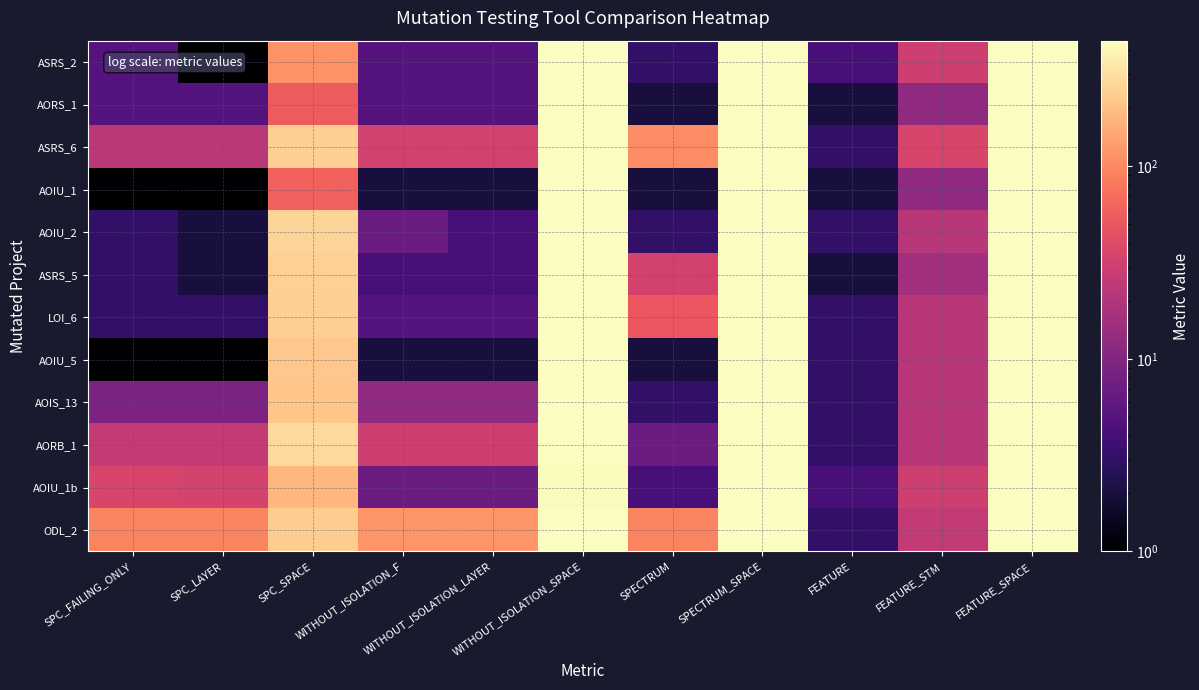

Reading left to right, list all the values displayed in this chart.

ASRS_2: SPC_FAILING_ONLY=5	SPC_LAYER=1	SPC_SPACE=112	WITHOUT_ISOLATION_F=5	WITHOUT_ISOLATION_LAYER=5	WITHOUT_ISOLATION_SPACE=449	SPECTRUM=3	SPECTRUM_SPACE=449	FEATURE=4	FEATURE_STM=30	FEATURE_SPACE=449
AORS_1: SPC_FAILING_ONLY=5	SPC_LAYER=5	SPC_SPACE=55	WITHOUT_ISOLATION_F=5	WITHOUT_ISOLATION_LAYER=5	WITHOUT_ISOLATION_SPACE=439	SPECTRUM=2	SPECTRUM_SPACE=449	FEATURE=2	FEATURE_STM=12	FEATURE_SPACE=449
ASRS_6: SPC_FAILING_ONLY=23	SPC_LAYER=23	SPC_SPACE=246	WITHOUT_ISOLATION_F=32	WITHOUT_ISOLATION_LAYER=32	WITHOUT_ISOLATION_SPACE=449	SPECTRUM=104	SPECTRUM_SPACE=449	FEATURE=3	FEATURE_STM=35	FEATURE_SPACE=449
AOIU_1: SPC_FAILING_ONLY=1	SPC_LAYER=1	SPC_SPACE=58	WITHOUT_ISOLATION_F=2	WITHOUT_ISOLATION_LAYER=2	WITHOUT_ISOLATION_SPACE=439	SPECTRUM=2	SPECTRUM_SPACE=449	FEATURE=2	FEATURE_STM=12	FEATURE_SPACE=449
AOIU_2: SPC_FAILING_ONLY=3	SPC_LAYER=2	SPC_SPACE=260	WITHOUT_ISOLATION_F=7	WITHOUT_ISOLATION_LAYER=4	WITHOUT_ISOLATION_SPACE=439	SPECTRUM=3	SPECTRUM_SPACE=449	FEATURE=3	FEATURE_STM=22	FEATURE_SPACE=449
ASRS_5: SPC_FAILING_ONLY=3	SPC_LAYER=2	SPC_SPACE=249	WITHOUT_ISOLATION_F=4	WITHOUT_ISOLATION_LAYER=4	WITHOUT_ISOLATION_SPACE=449	SPECTRUM=33	SPECTRUM_SPACE=449	FEATURE=2	FEATURE_STM=16	FEATURE_SPACE=449
LOI_6: SPC_FAILING_ONLY=3	SPC_LAYER=3	SPC_SPACE=244	WITHOUT_ISOLATION_F=5	WITHOUT_ISOLATION_LAYER=5	WITHOUT_ISOLATION_SPACE=439	SPECTRUM=51	SPECTRUM_SPACE=449	FEATURE=3	FEATURE_STM=22	FEATURE_SPACE=449
AOIU_5: SPC_FAILING_ONLY=1	SPC_LAYER=1	SPC_SPACE=224	WITHOUT_ISOLATION_F=2	WITHOUT_ISOLATION_LAYER=2	WITHOUT_ISOLATION_SPACE=439	SPECTRUM=2	SPECTRUM_SPACE=449	FEATURE=3	FEATURE_STM=22	FEATURE_SPACE=449
AOIS_13: SPC_FAILING_ONLY=9	SPC_LAYER=9	SPC_SPACE=219	WITHOUT_ISOLATION_F=12	WITHOUT_ISOLATION_LAYER=12	WITHOUT_ISOLATION_SPACE=439	SPECTRUM=3	SPECTRUM_SPACE=449	FEATURE=3	FEATURE_STM=22	FEATURE_SPACE=449
AORB_1: SPC_FAILING_ONLY=26	SPC_LAYER=26	SPC_SPACE=284	WITHOUT_ISOLATION_F=30	WITHOUT_ISOLATION_LAYER=30	WITHOUT_ISOLATION_SPACE=439	SPECTRUM=7	SPECTRUM_SPACE=449	FEATURE=3	FEATURE_STM=22	FEATURE_SPACE=449
AOIU_1b: SPC_FAILING_ONLY=35	SPC_LAYER=34	SPC_SPACE=180	WITHOUT_ISOLATION_F=7	WITHOUT_ISOLATION_LAYER=7	WITHOUT_ISOLATION_SPACE=437	SPECTRUM=4	SPECTRUM_SPACE=449	FEATURE=4	FEATURE_STM=30	FEATURE_SPACE=449
ODL_2: SPC_FAILING_ONLY=95	SPC_LAYER=94	SPC_SPACE=238	WITHOUT_ISOLATION_F=118	WITHOUT_ISOLATION_LAYER=118	WITHOUT_ISOLATION_SPACE=447	SPECTRUM=93	SPECTRUM_SPACE=449	FEATURE=3	FEATURE_STM=26	FEATURE_SPACE=449